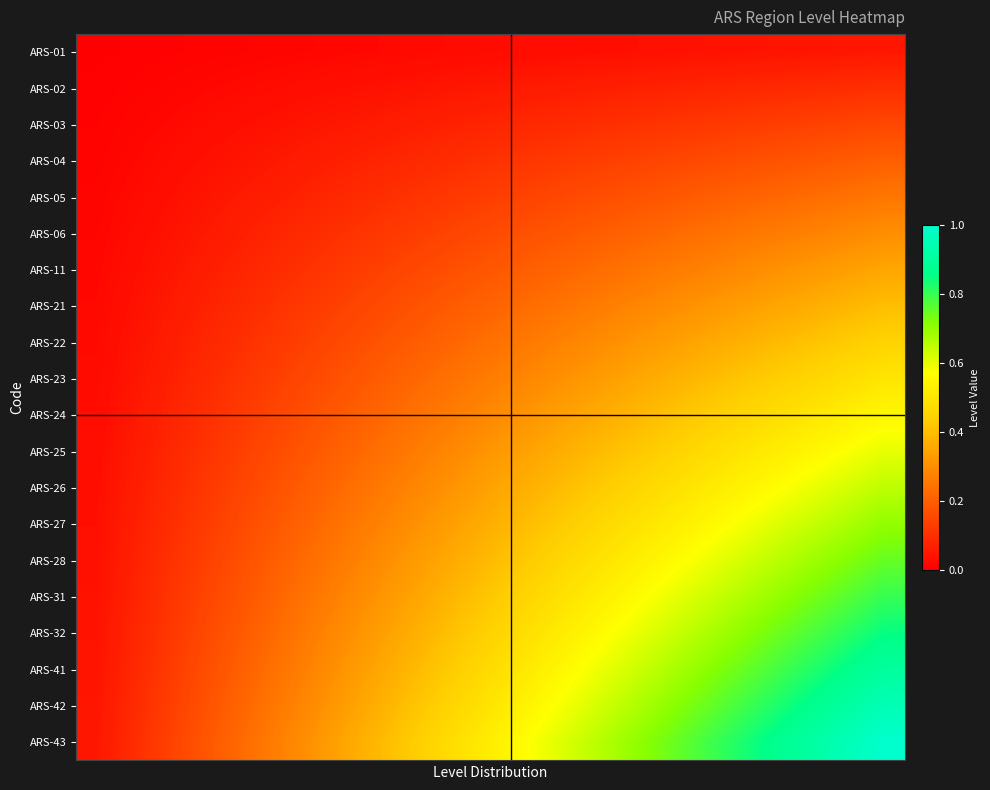

Which series has the largest range (max minus min)?

ARS-43